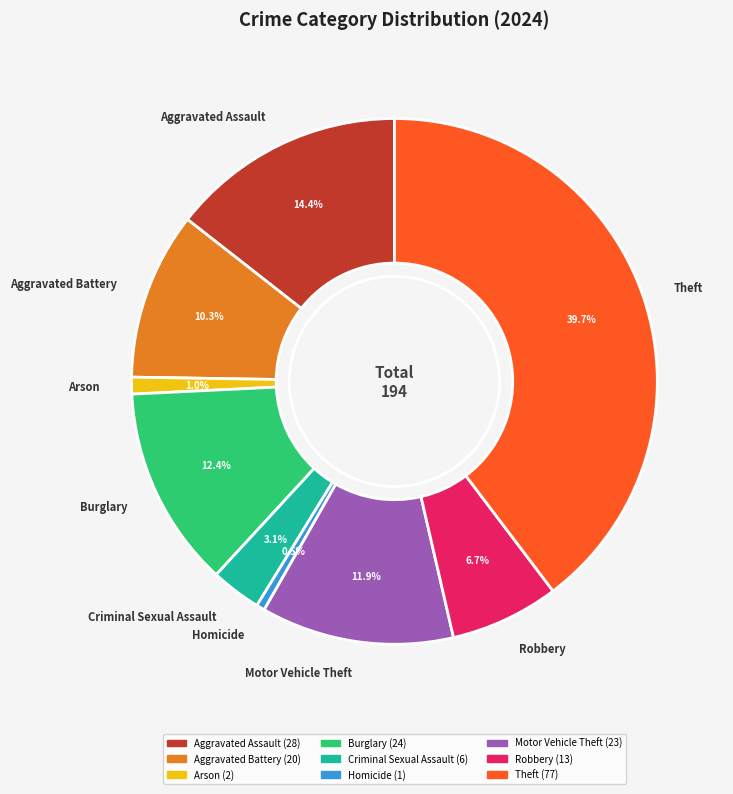

To the nearest percent, what is the average slice percentage?

11%